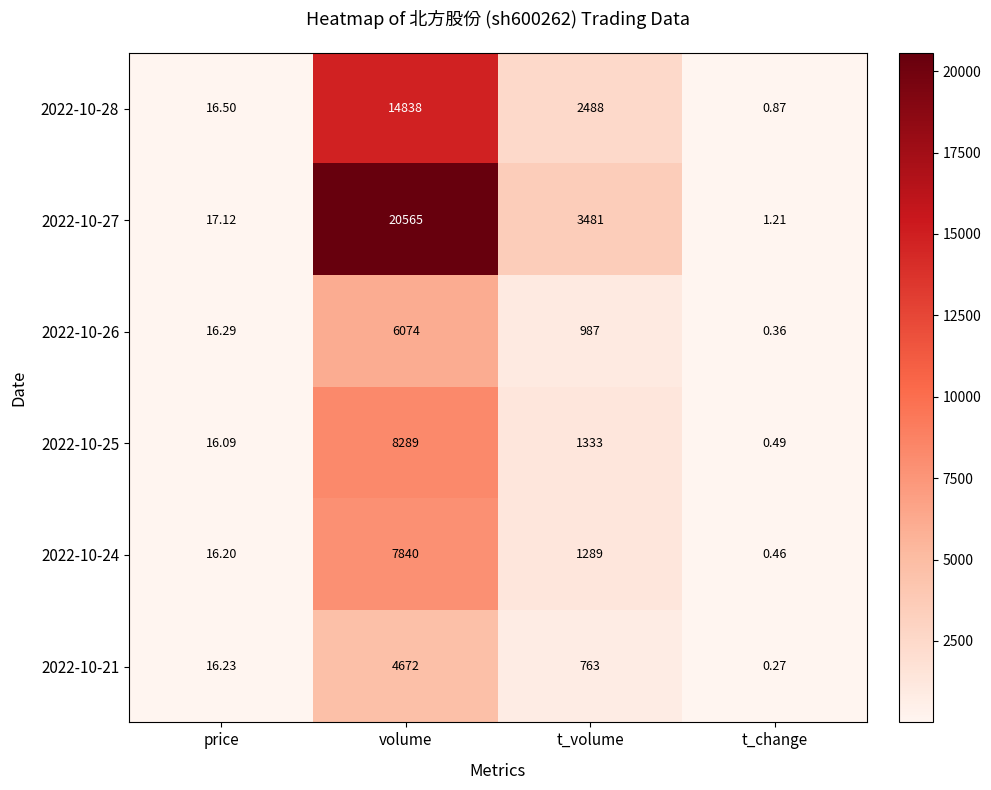

Which label corresponds to the smallest value in the chart?

t_change